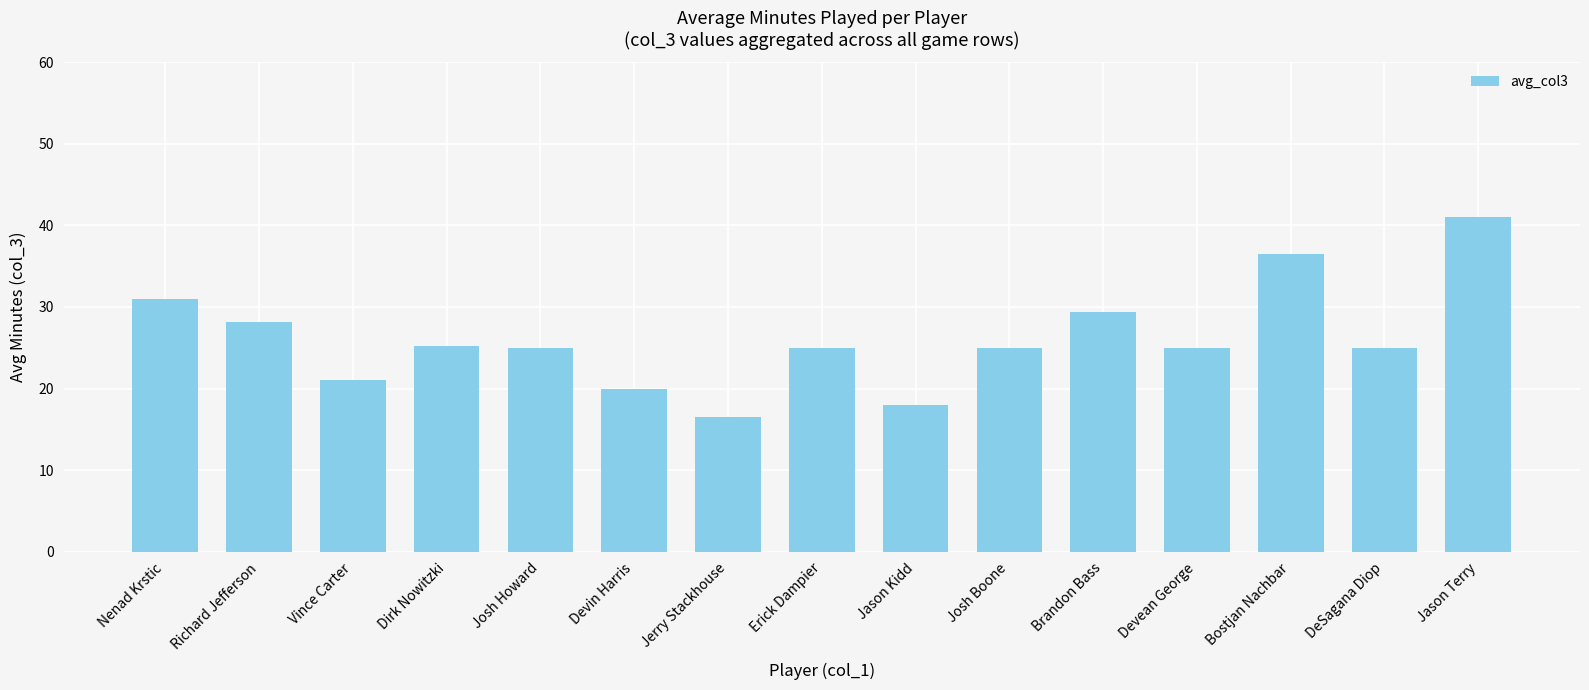

What is the difference between the maximum and minimum values?

24.5